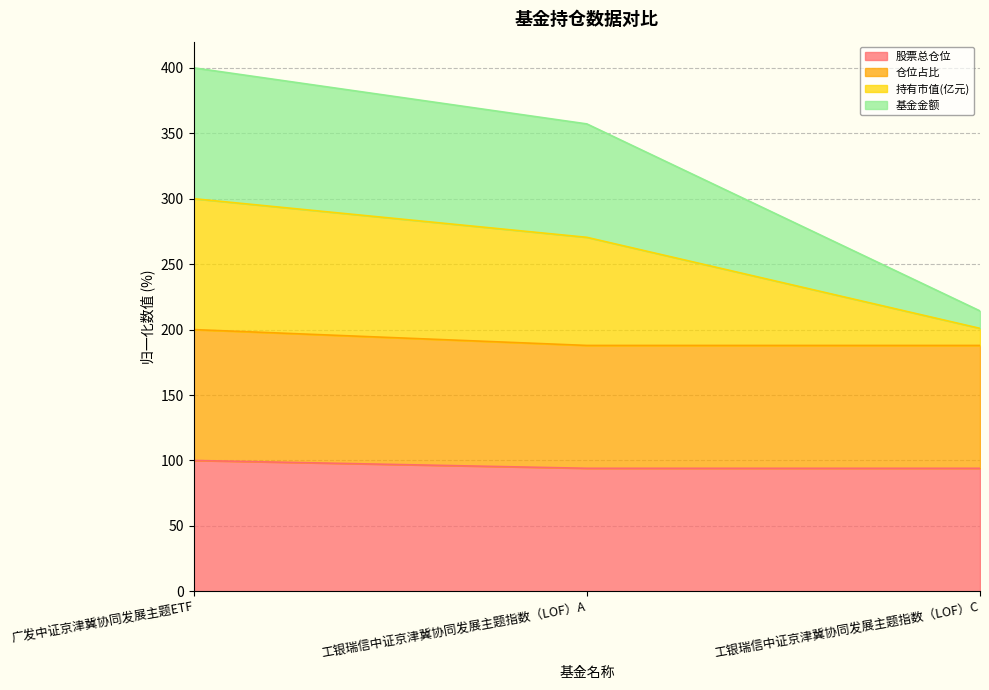

Rank the series by their maximum value, from highest to lowest.

持有市值(亿元), 基金金额, 仓位占比, 股票总仓位